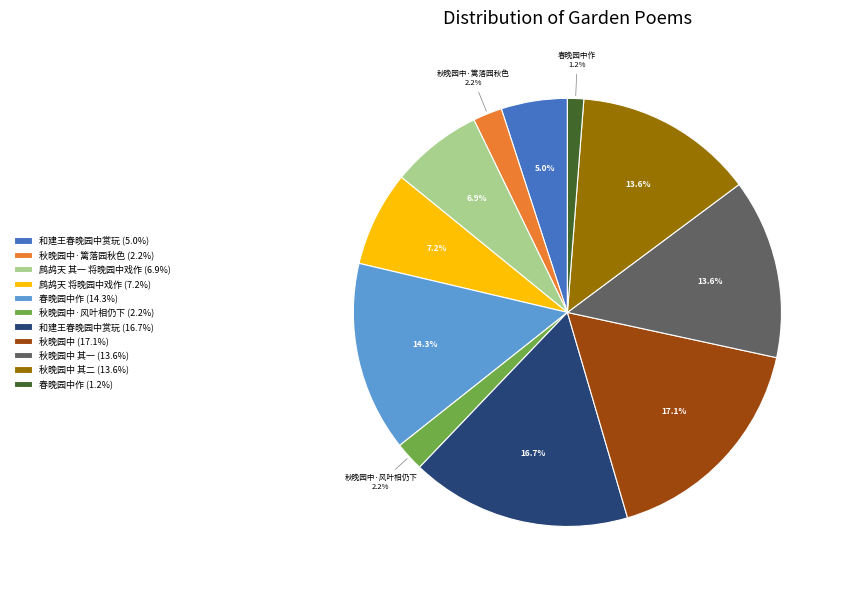

Does 鹧鸪天 将晚园中戏作 (7.2%) account for over 50% of the chart?

No